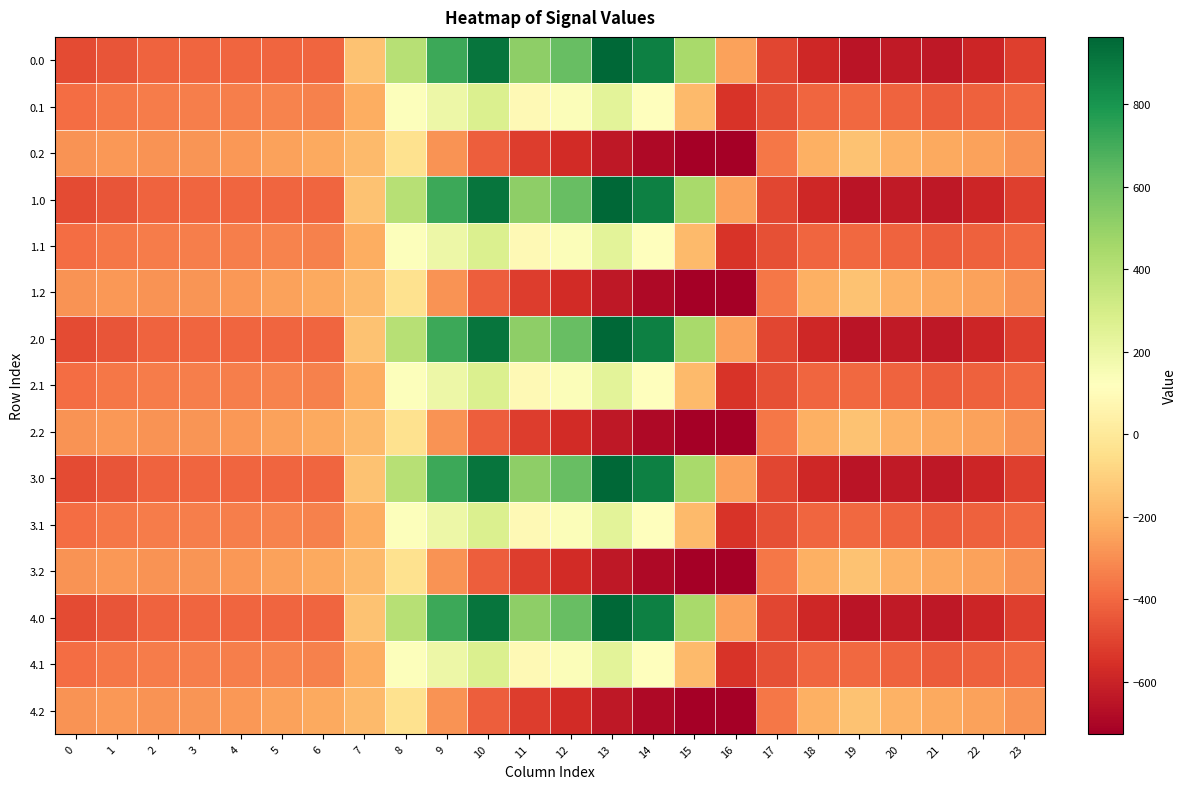

Which has a higher value, 18 or 12?

12